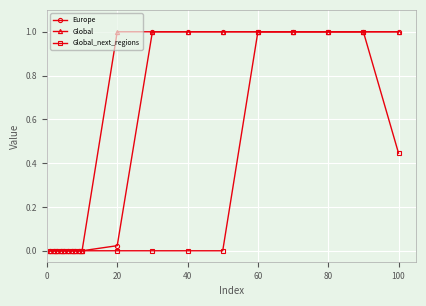

What is the value of the Global point at the 17th from the left?

1.0